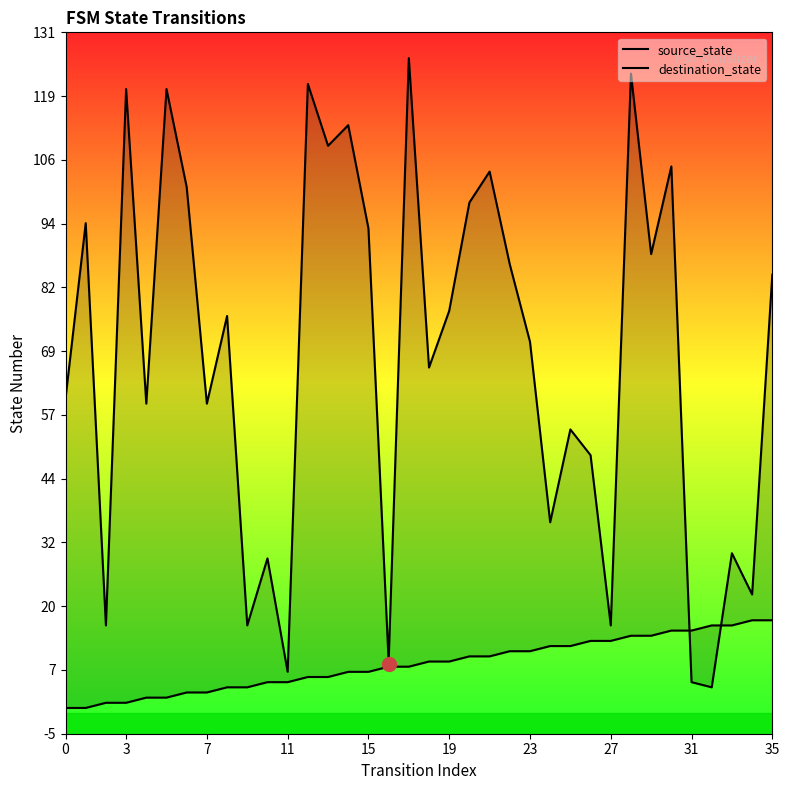

What is the label of the 15th point from the right?

21